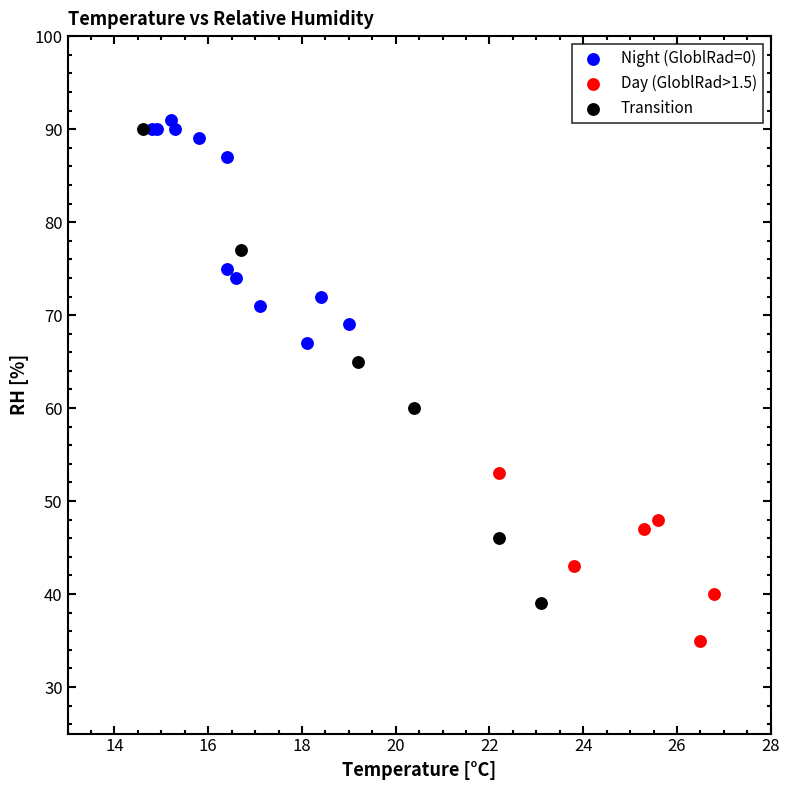

Which series contains the lowest Y value?

Day (GloblRad>1.5)